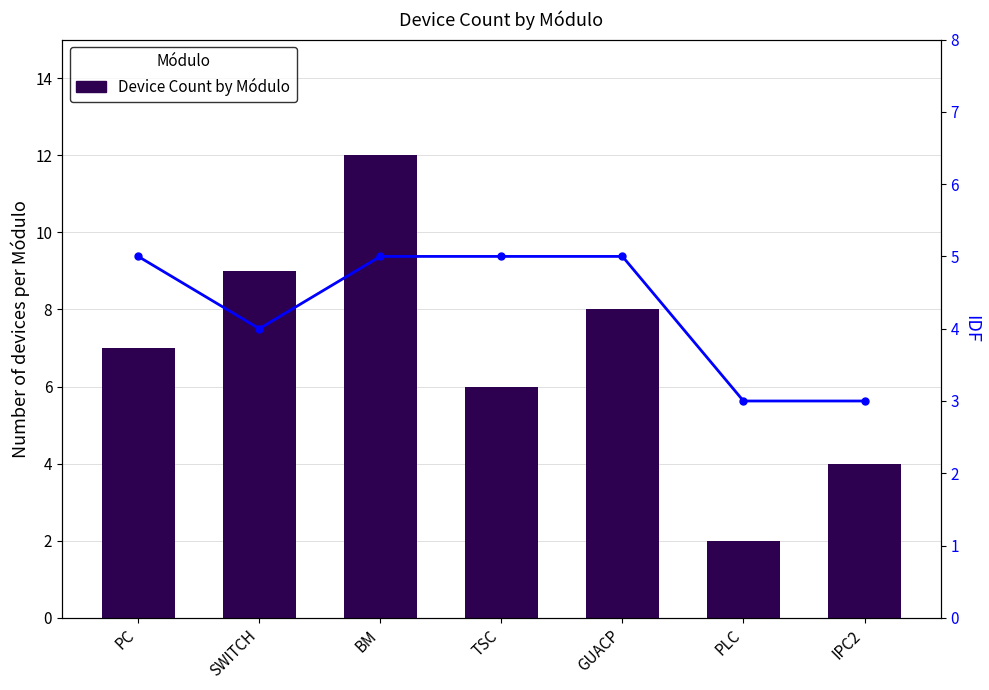

Reading left to right, list all the values displayed in this chart.

Device Count by Módulo: PC=7	SWITCH=9	BM=12	TSC=6	GUACP=8	PLC=2	IPC2=4
IDF: PC=5	SWITCH=4	BM=5	TSC=5	GUACP=5	PLC=3	IPC2=3